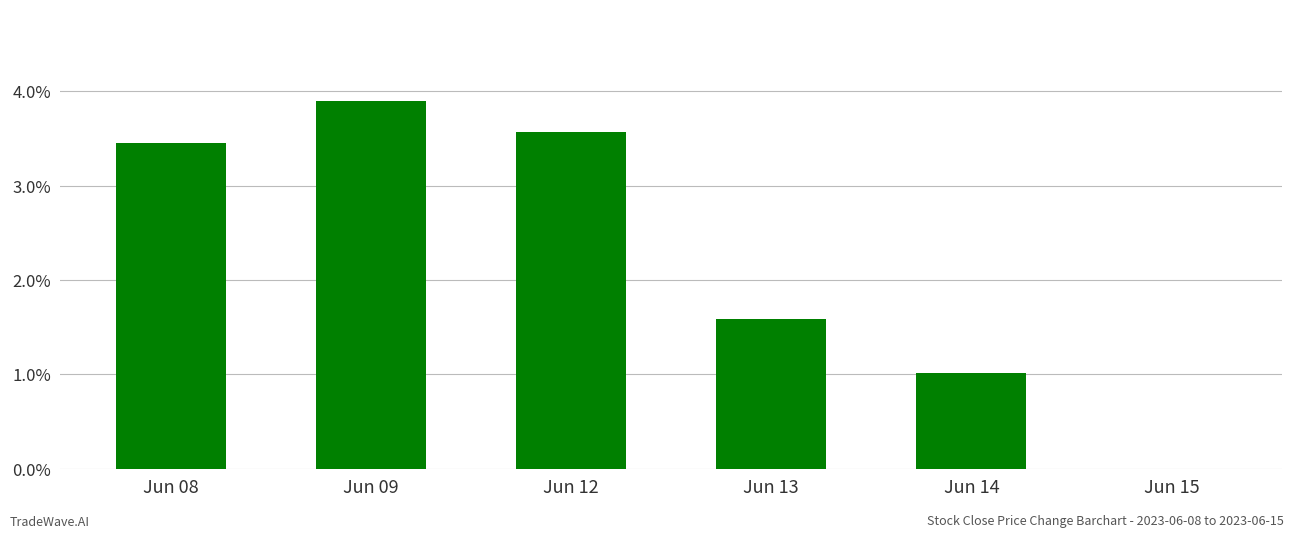

Between Jun 15 and Jun 08, which is larger?

Jun 08